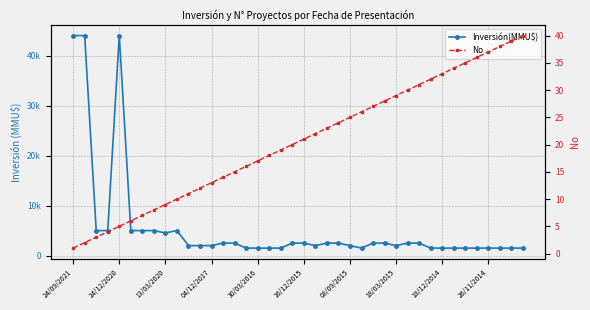

What position from the right is 25?

15